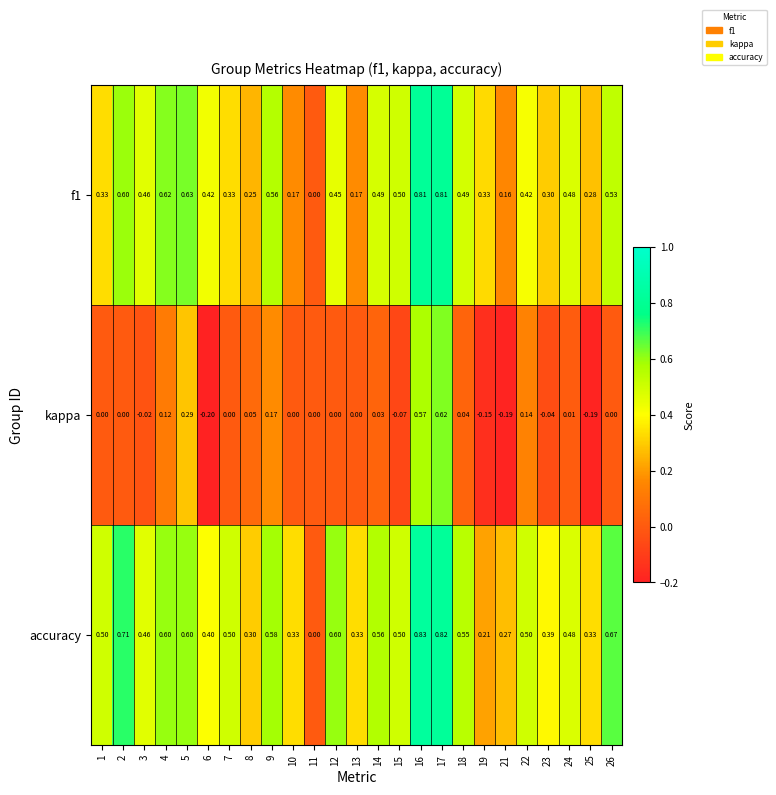

Which series has the largest range (max minus min)?

accuracy